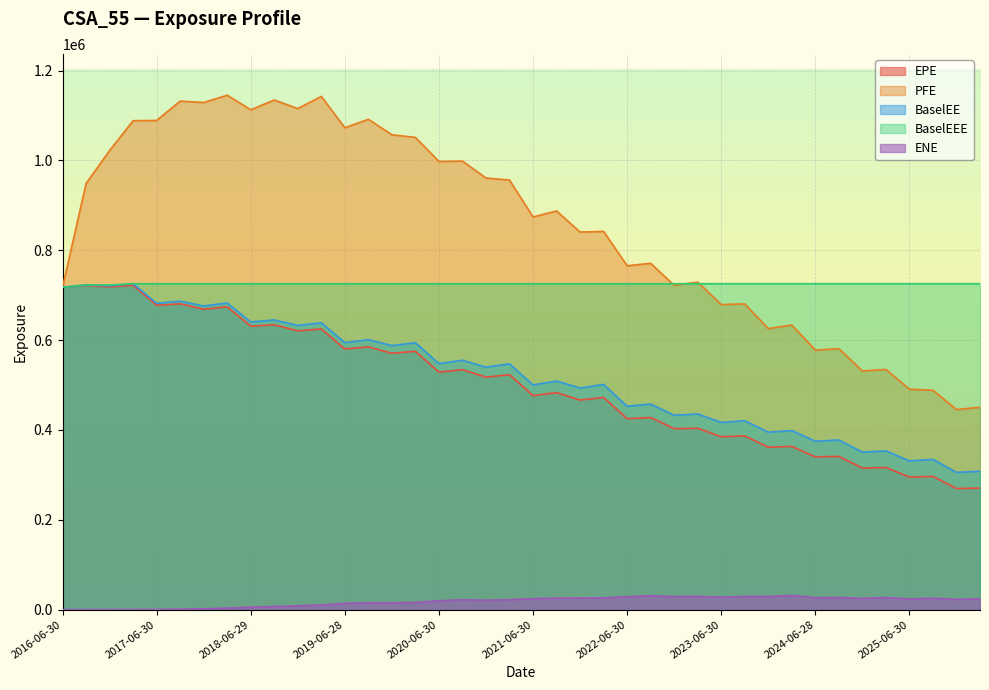

At which label does EPE reach its minimum?

2025-12-31